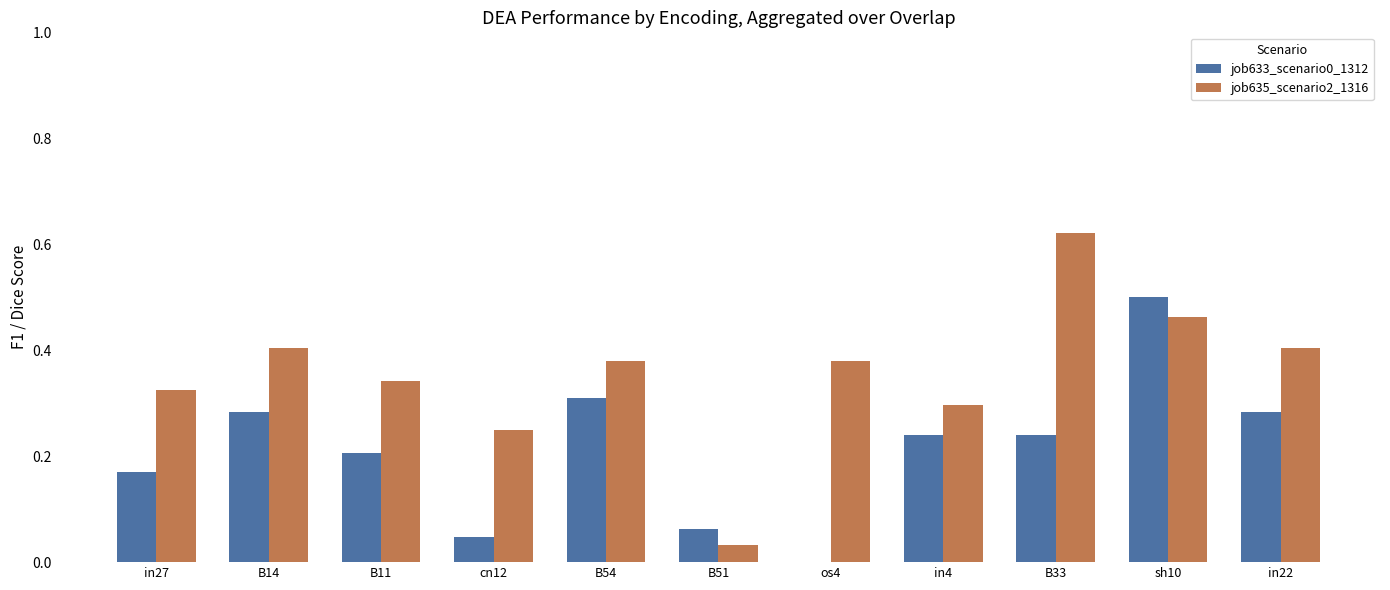

Is it true that job635_scenario2_1316 equals 0.4 at os4?

True